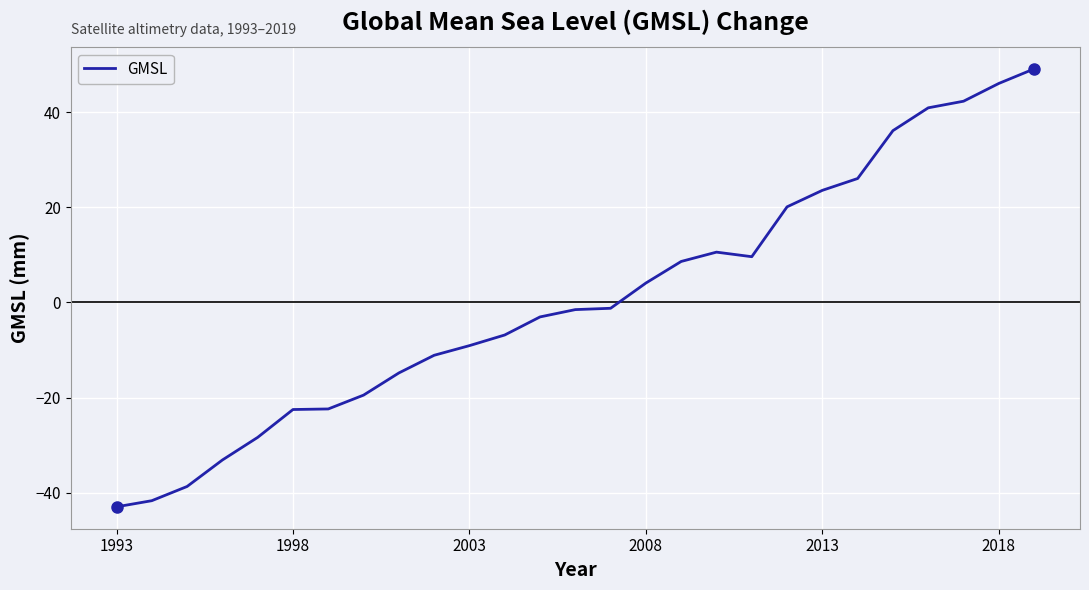

What is the difference between the maximum and minimum values?

92.1